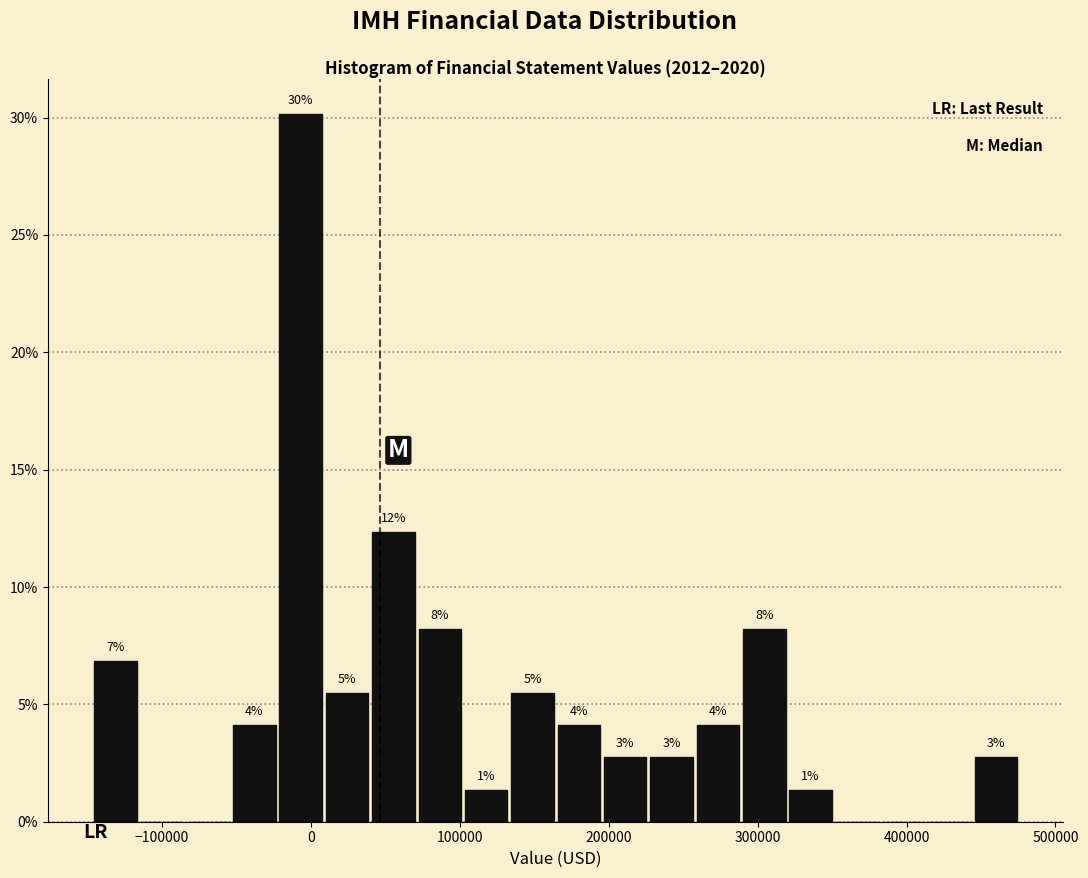

Read against the x-axis, roughly where is the centre of the tallest bar?

-10000